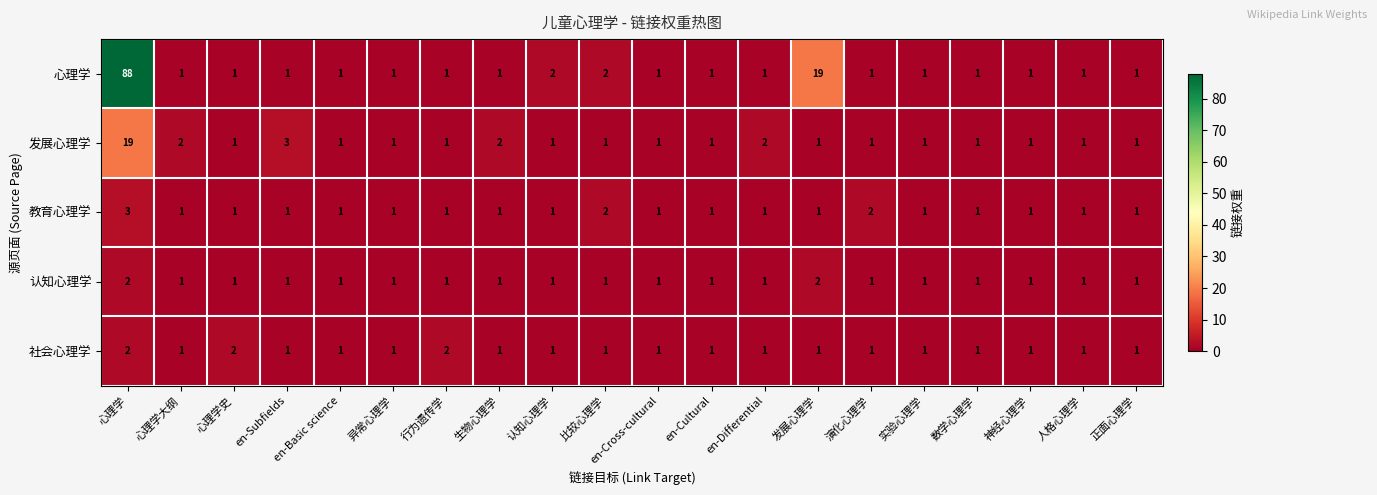

The 认知心理学 series shows 1 at 人格心理学. True or false?

True